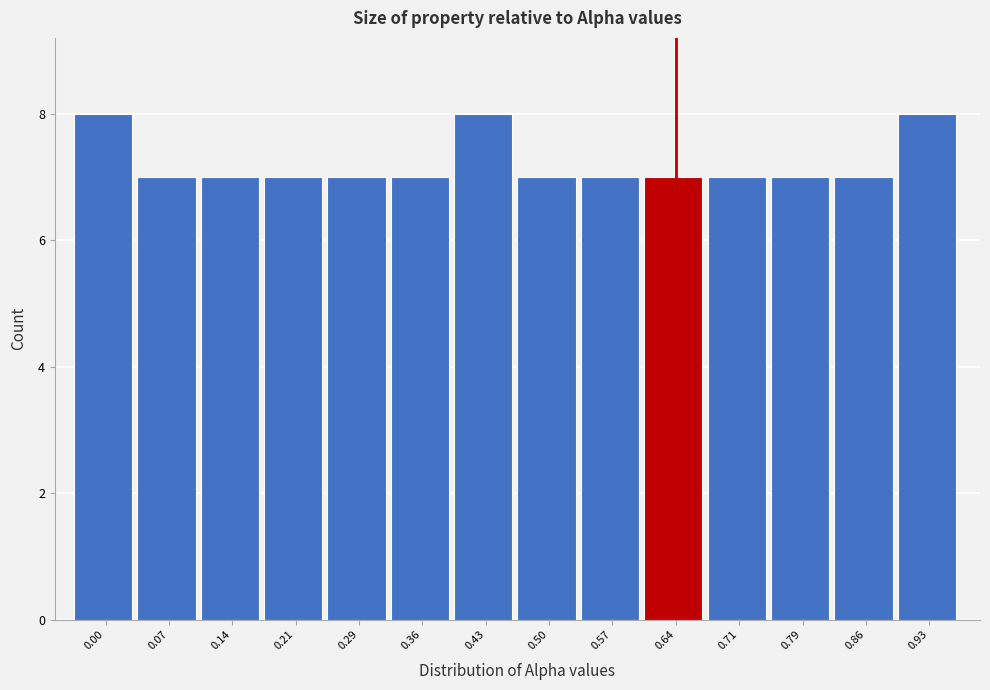

Reading right to left, list all the values displayed in this chart.

8	7	7	7	7	7	7	8	7	7	7	7	7	8